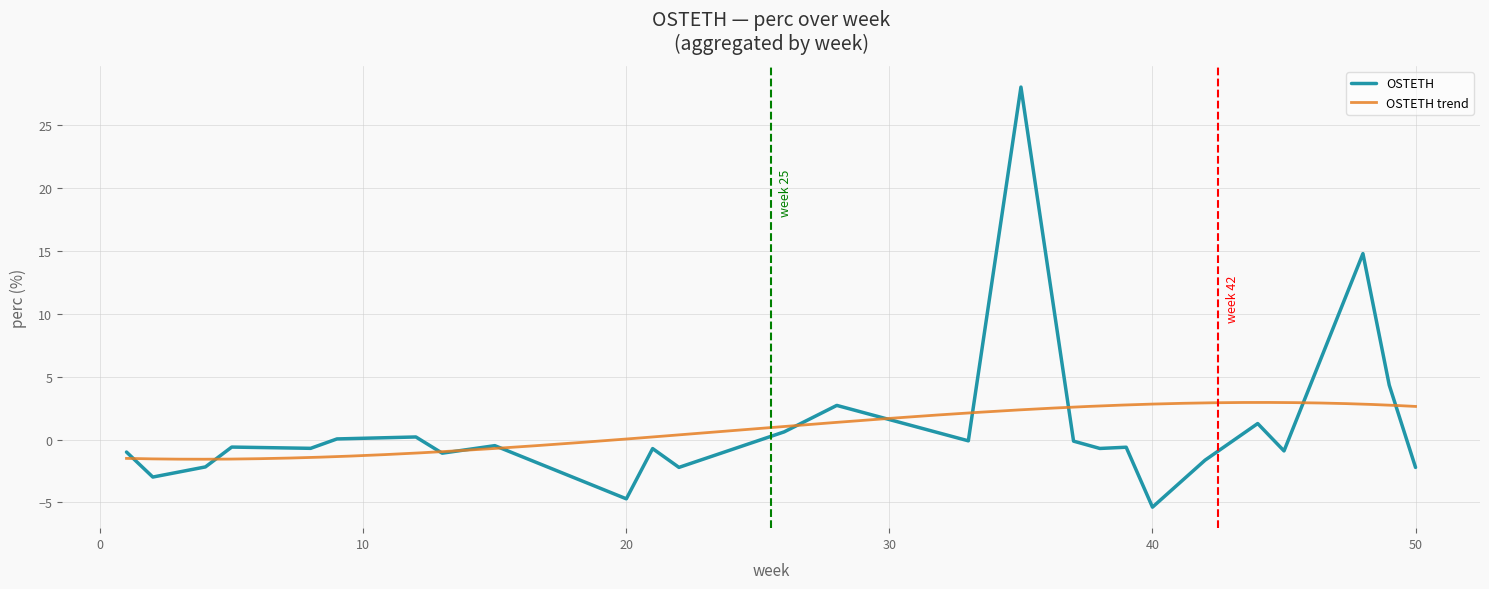

What is the difference between the maximum and minimum values?

33.4